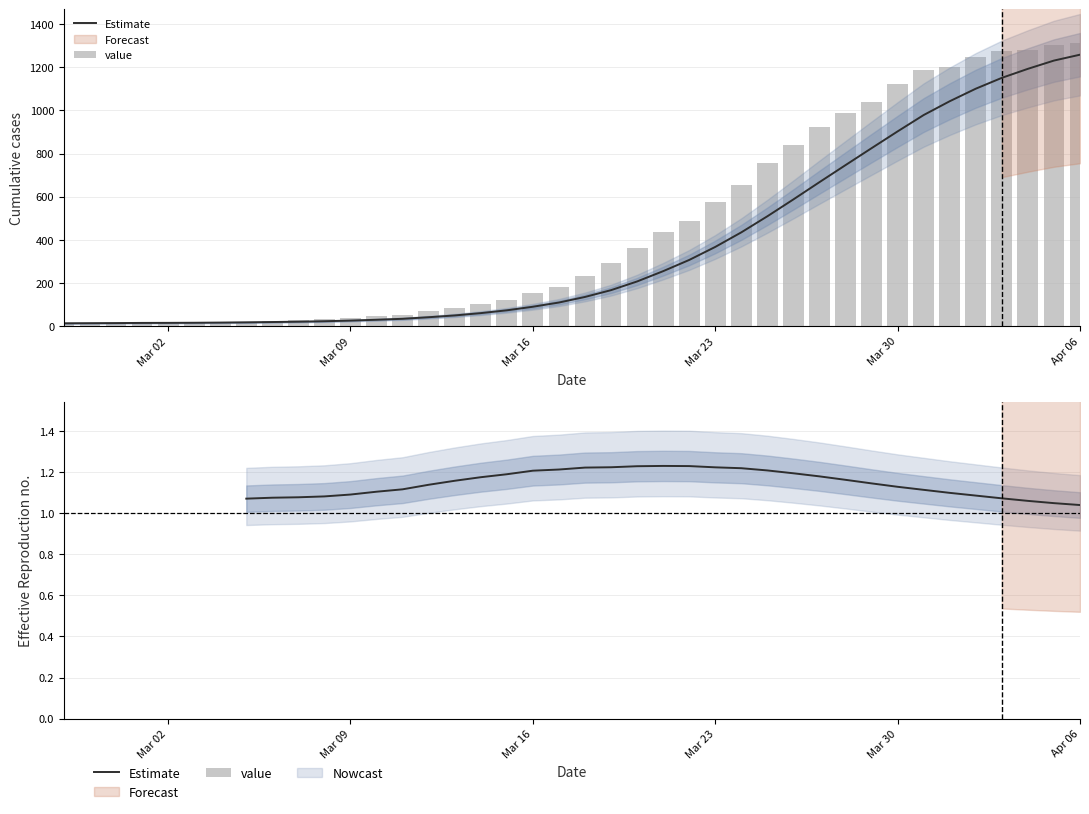

True or false: the data shows 18 at 10.

False